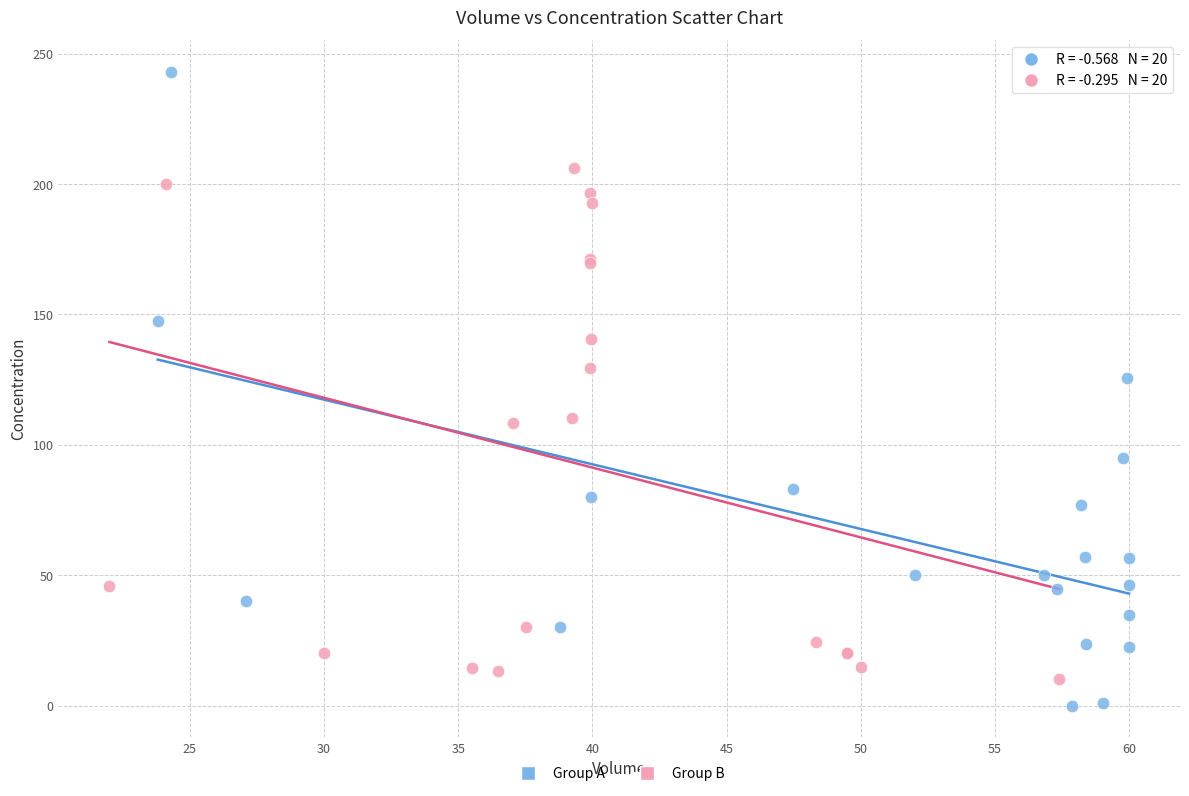

Which series reaches the maximum Y coordinate?

Group A